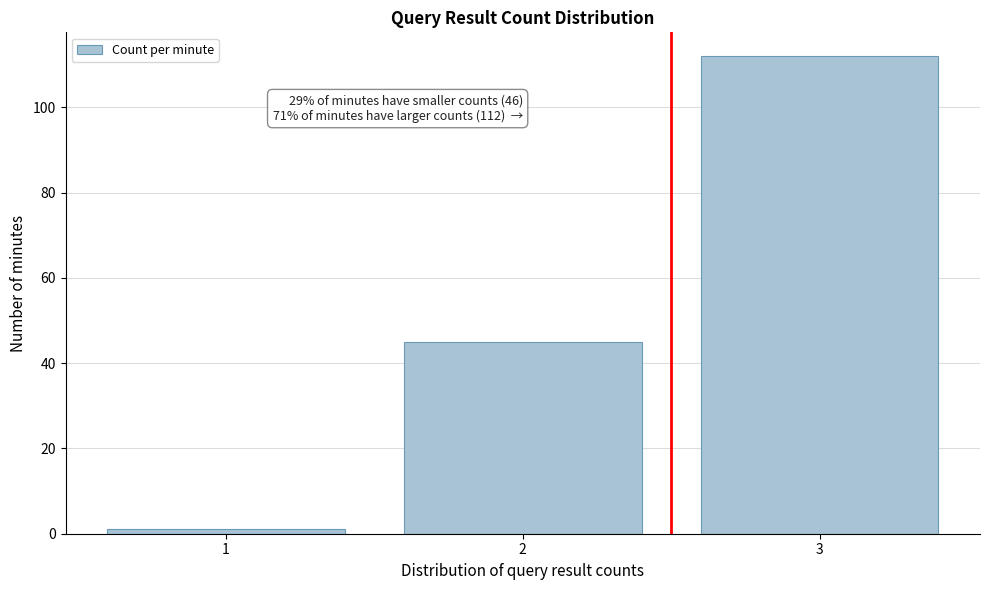

Reading right to left, extract all data points from this chart.

112	45	1